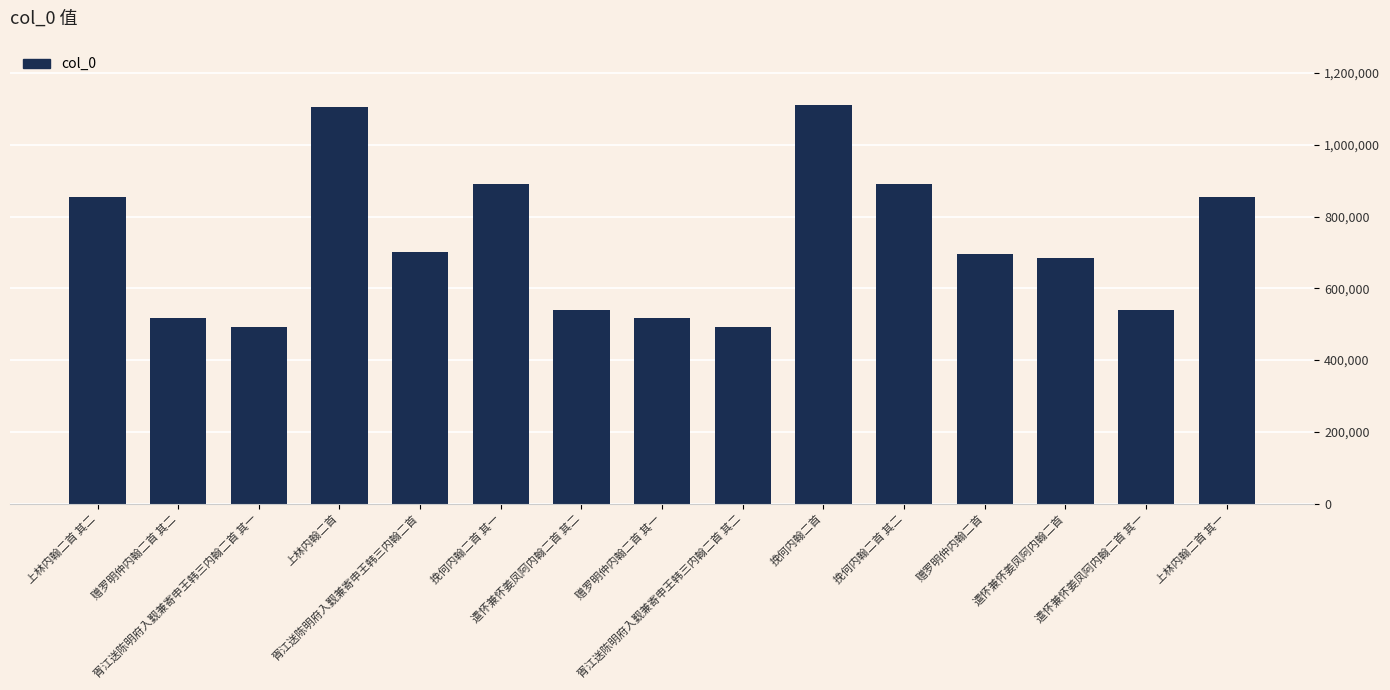

Is it true that the value at 上林内翰二首 is 1105484?

True